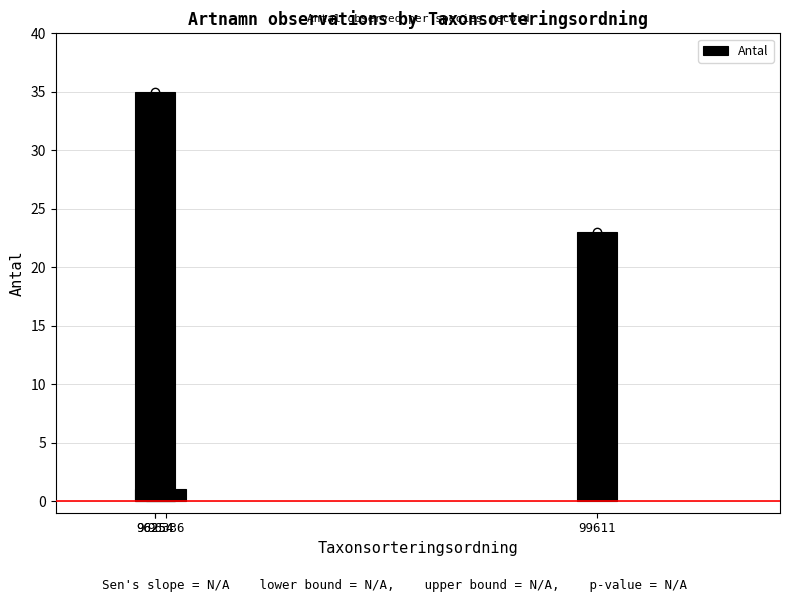

How many data points does each series have?

4